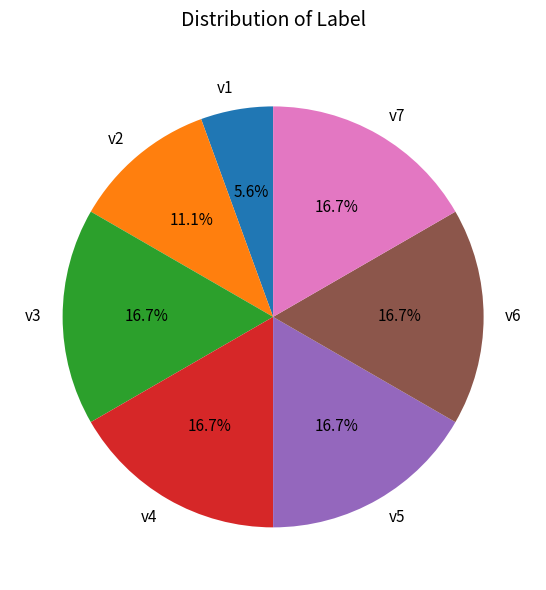

To the nearest percent, what is the difference between the largest and smallest slice percentages?

11%